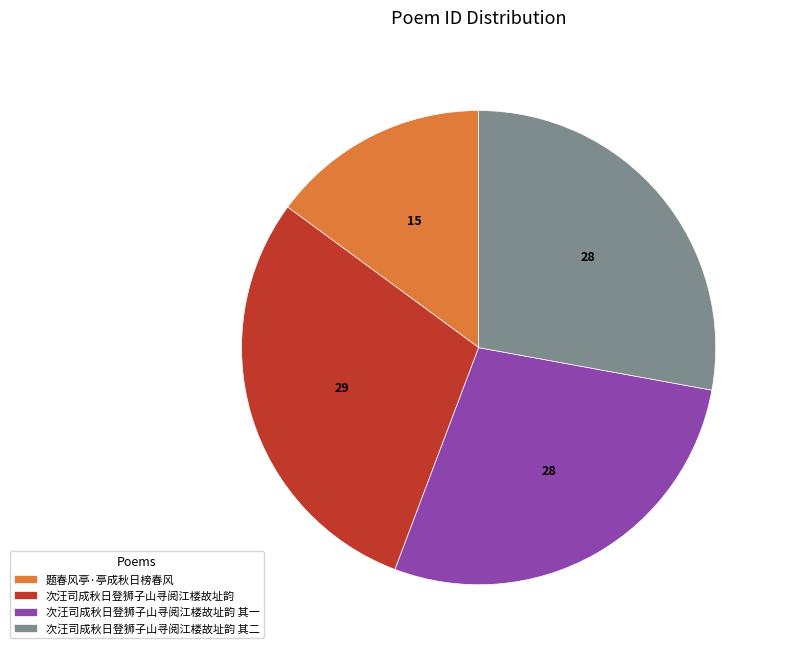

What is the smallest slice in the pie chart?

题春风亭·亭成秋日榜春风